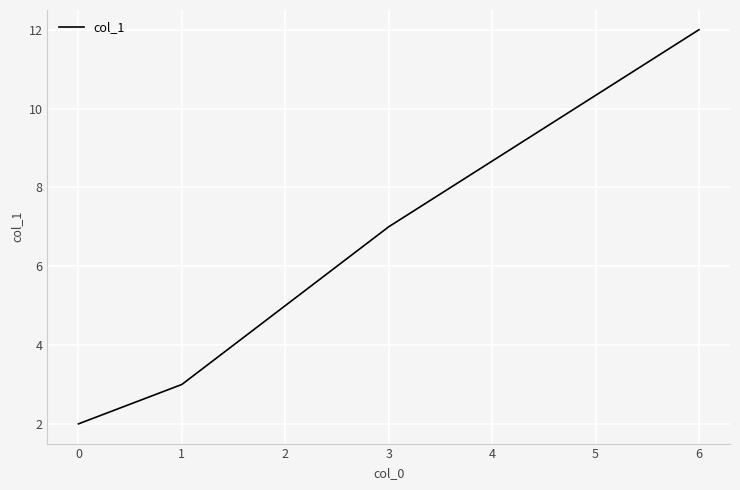

What is the change in value from 1 to 6?

+9